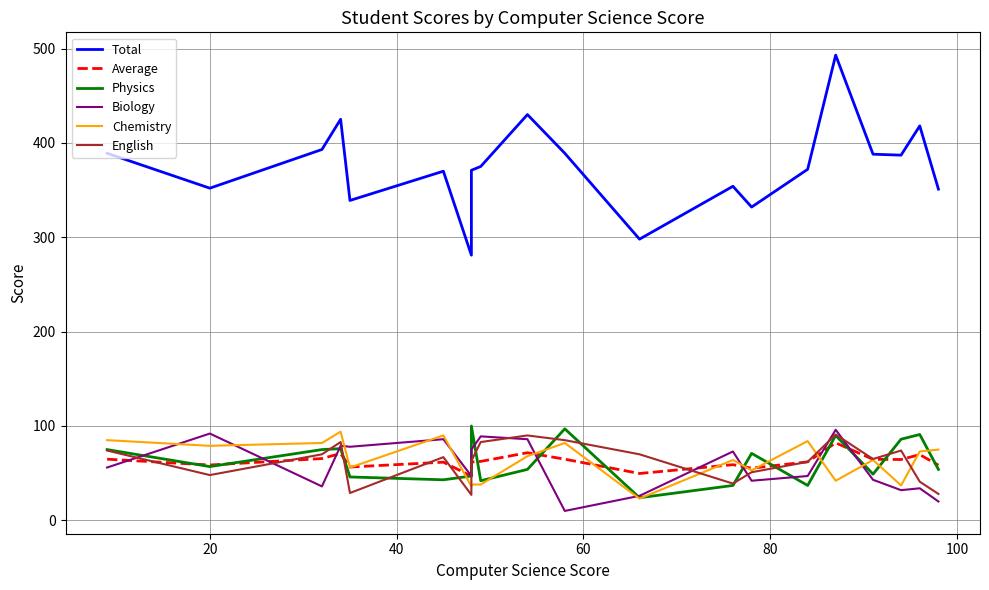

How many data points does each series have?

20